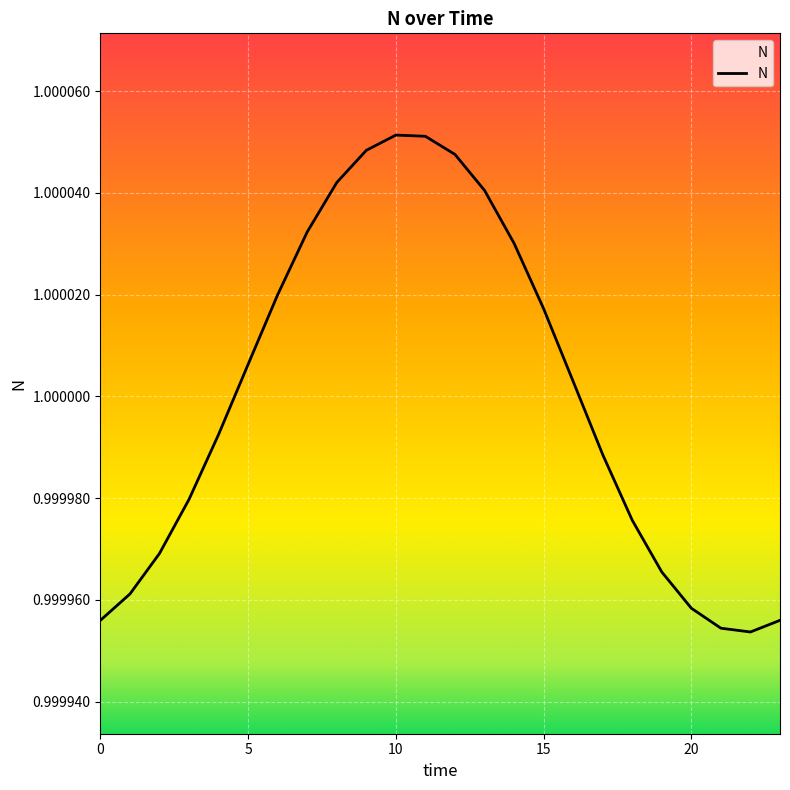

Rank the categories by value from highest to lowest.

10, 11, 9, 12, 8, 13, 7, 14, 6, 15, 5, 16, 4, 17, 3, 18, 2, 19, 1, 20, 0, 23, 21, 22